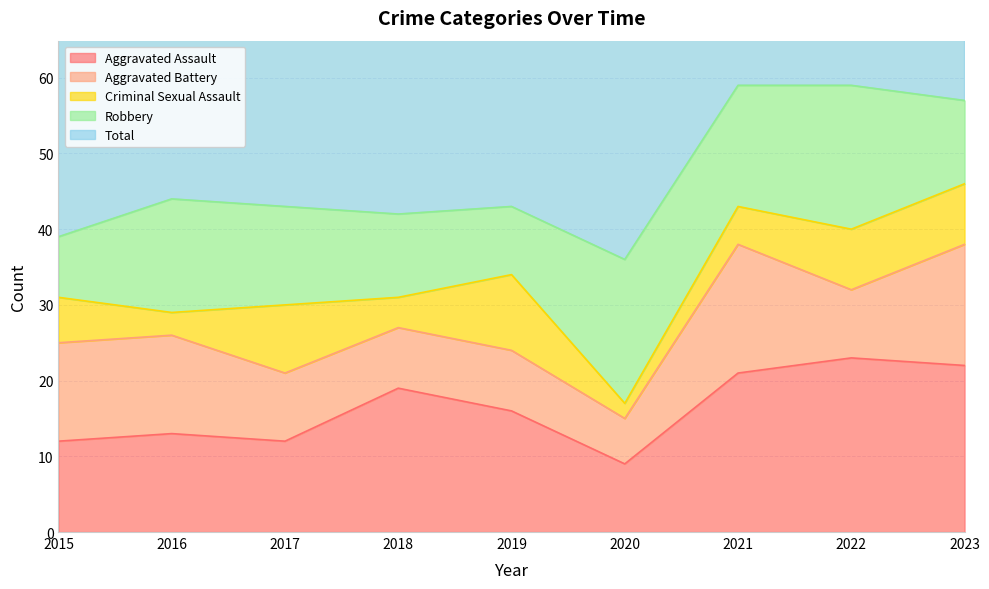

What is the difference between the maximum and minimum values in the Aggravated Assault series?

14